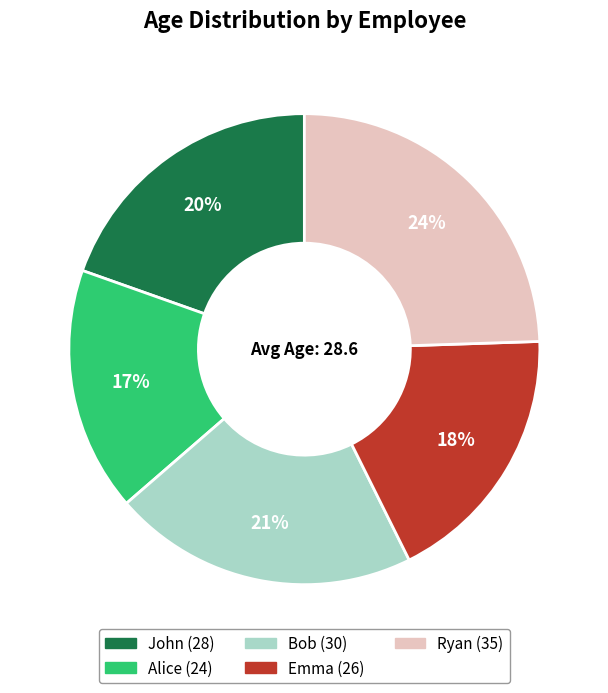

To the nearest percent, what percentage of the pie is Emma?

18%